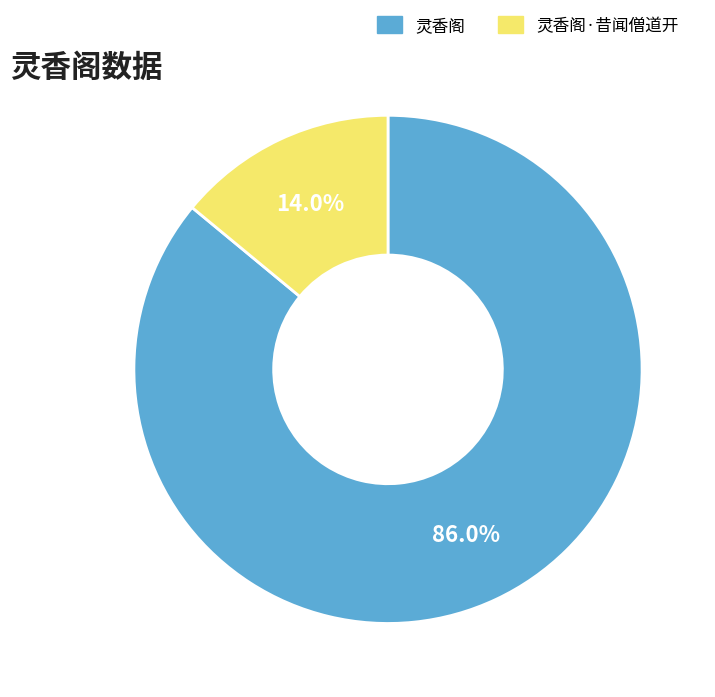

True or false: 灵香阁 accounts for 99% of the total.

False